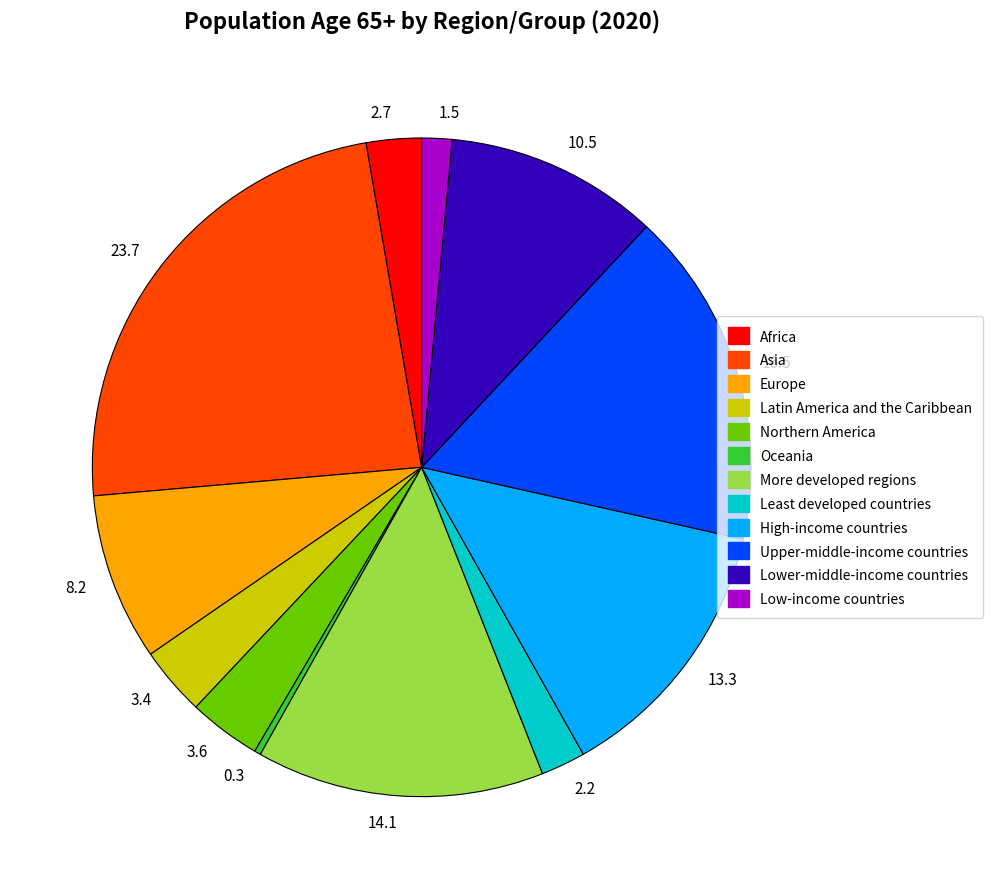

Is it true that 3.4 is 3% of the pie?

True